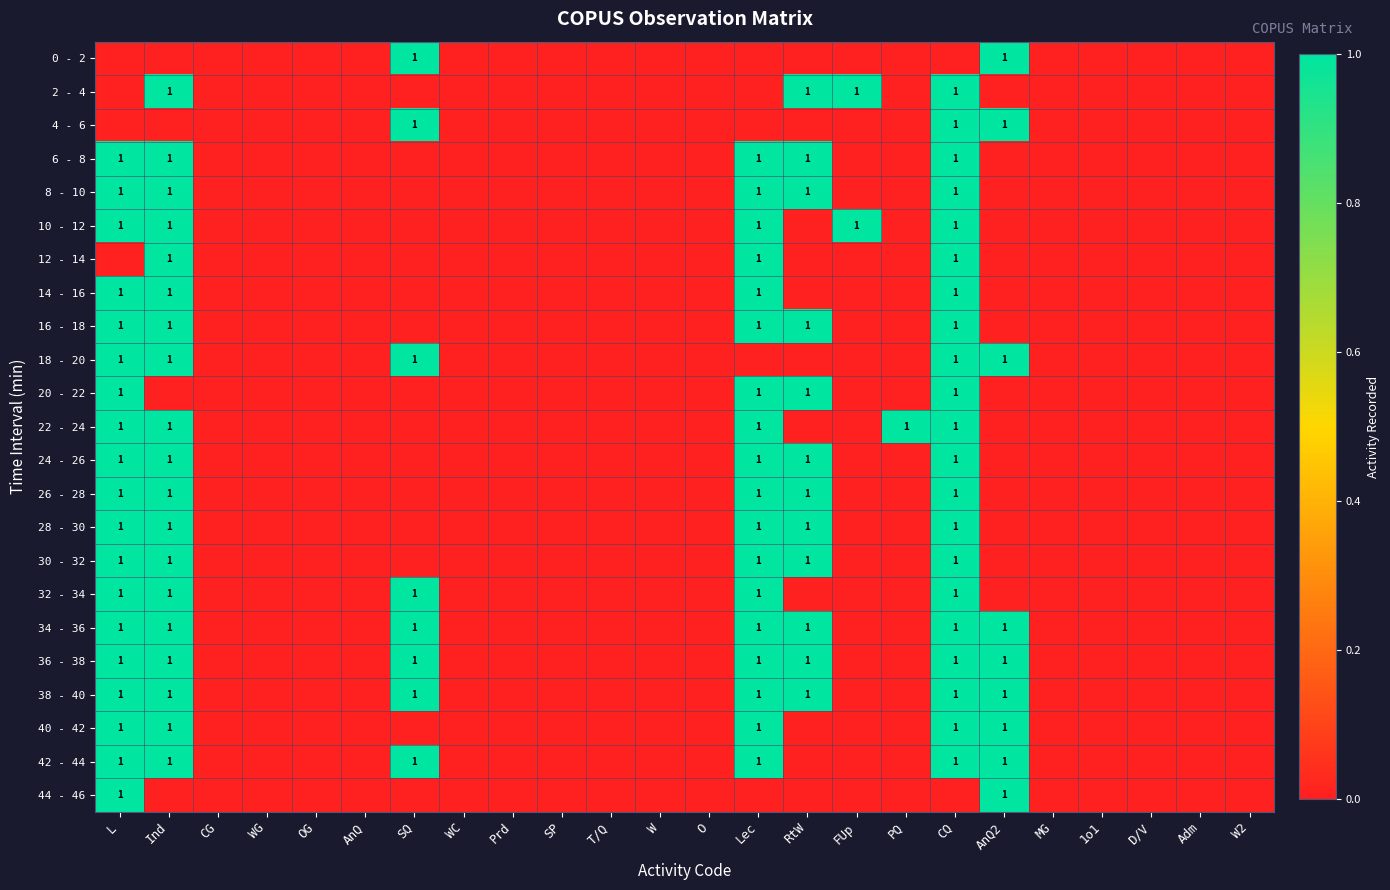

Which has a higher value, RtW or T/Q?

RtW